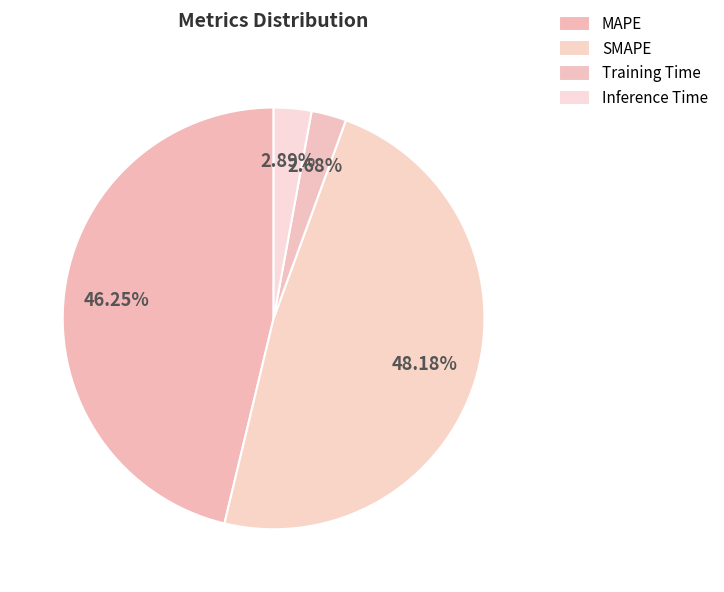

How many slices are in this pie chart?

4